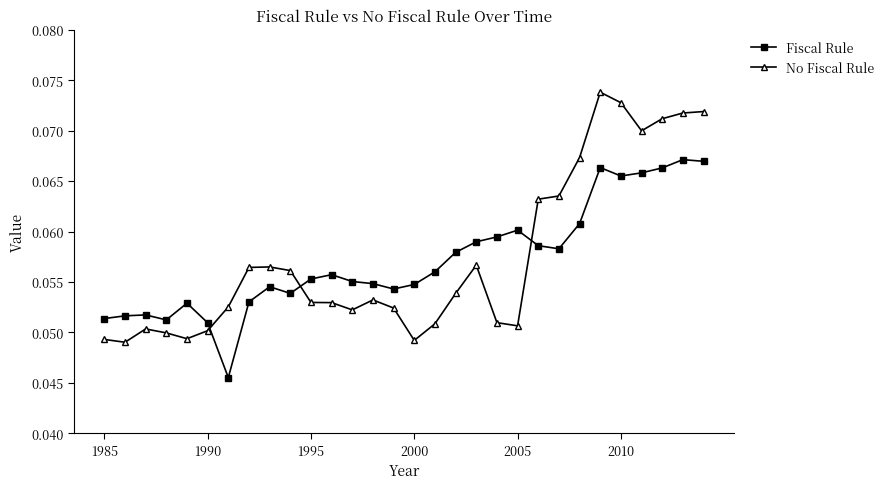

How many Fiscal Rule values are between 0 and 1?

30